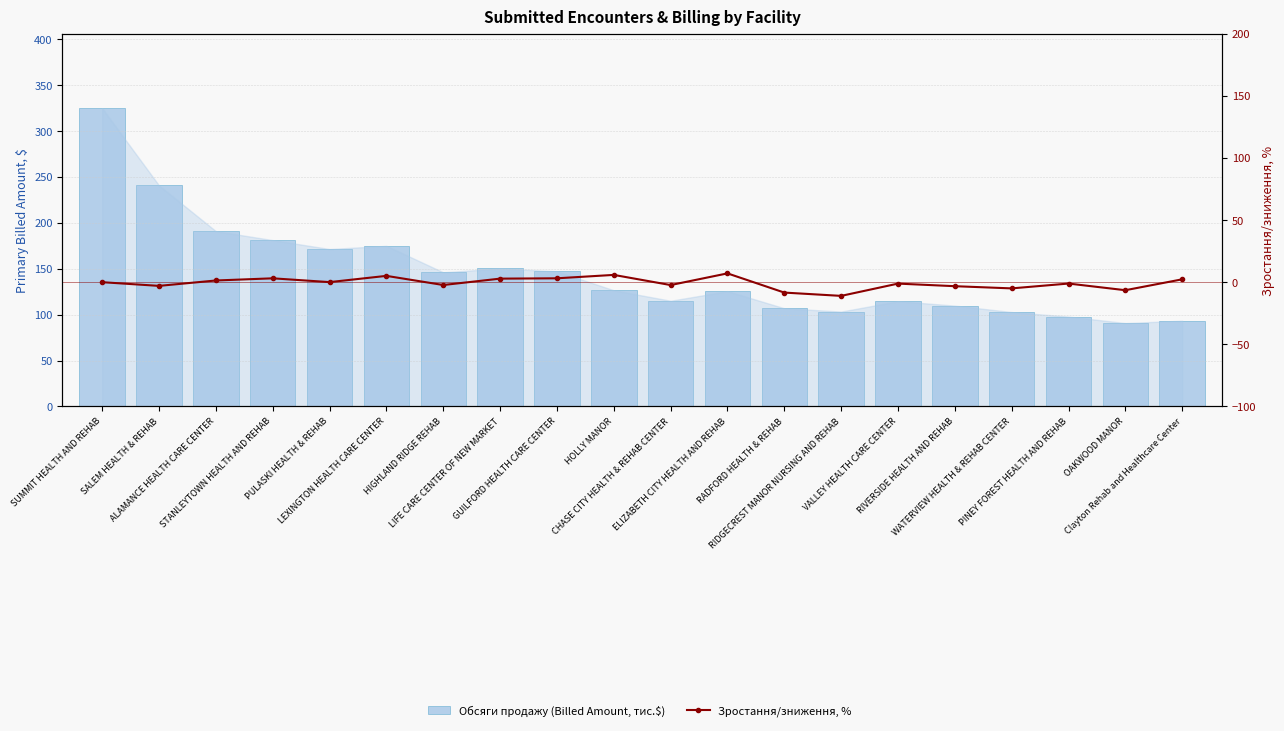

Reading left to right, list all the values displayed in this chart.

Обсяги продажу (Billed Amount, тис.$): 324.9	240.8	191.0	181.2	171.5	175.0	146.1	150.3	147.2	126.6	115.1	125.6	107.0	103.4	114.7	109.9	102.8	97.9	90.8	93.4
Зростання/зниження, %: 0.0	-3.0	1.4	3.1	0.1	5.1	-2.3	2.9	3.1	5.9	-2.3	7.1	-8.4	-11.0	-1.1	-3.2	-5.0	-1.1	-6.4	2.3